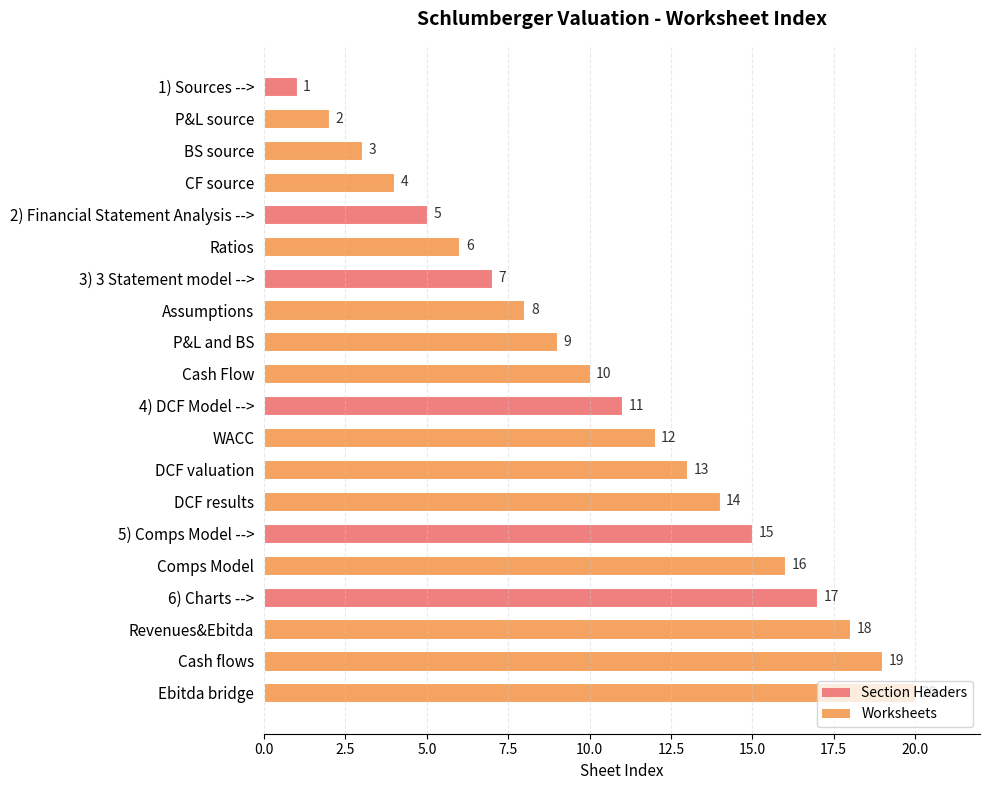

How many data points does each series have?

20